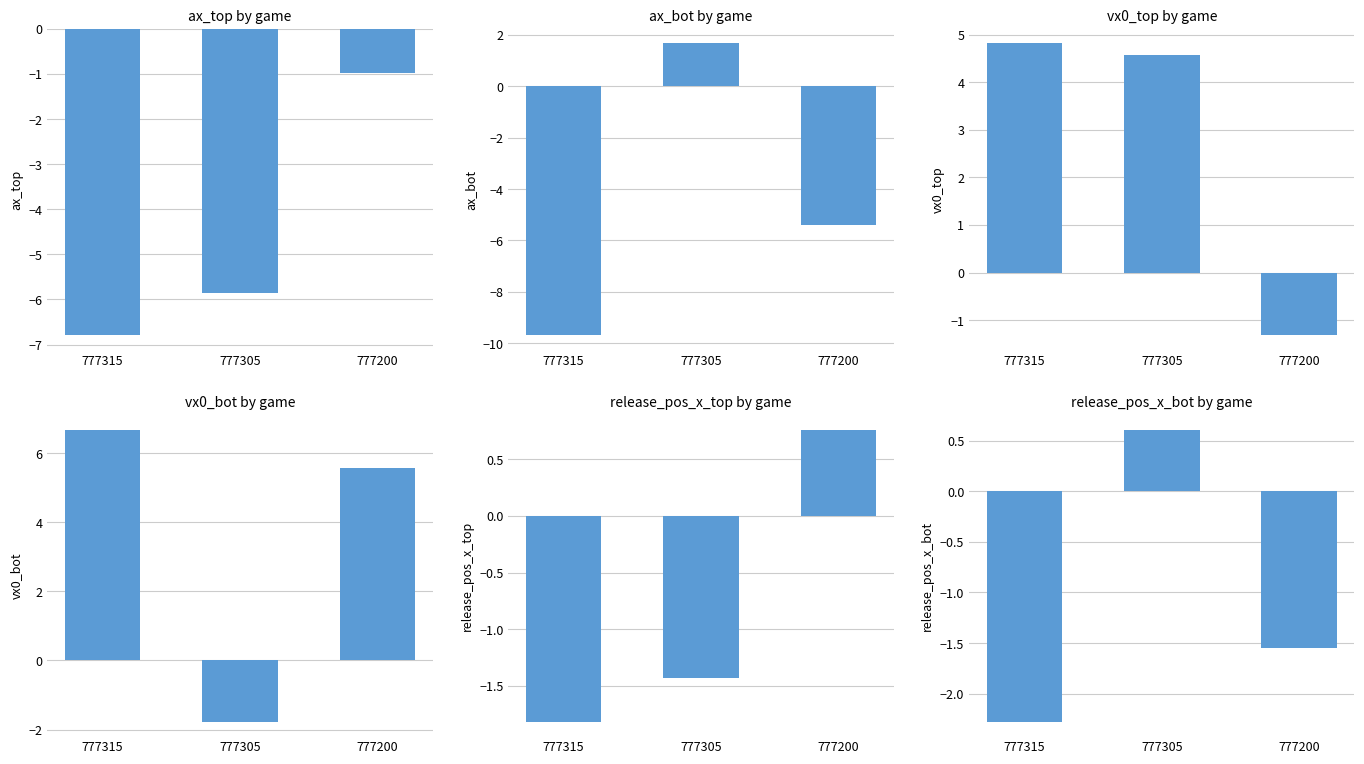

List the labels in order of ax_bot value, smallest first.

777315, 777200, 777305